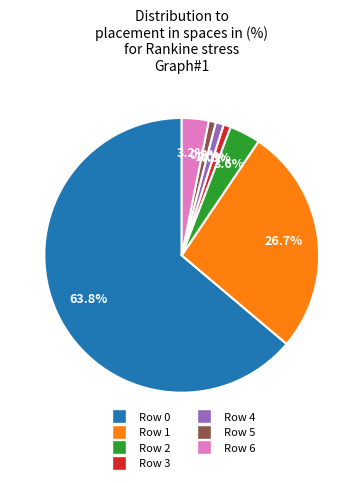

Is the sum of Row 3 and Row 6 greater than half?

No